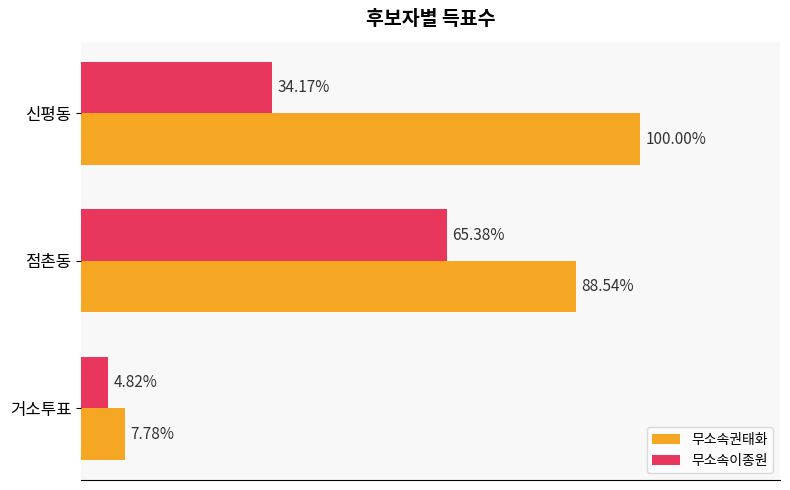

What are all the series names shown in the legend?

무소속권태화, 무소속이종원